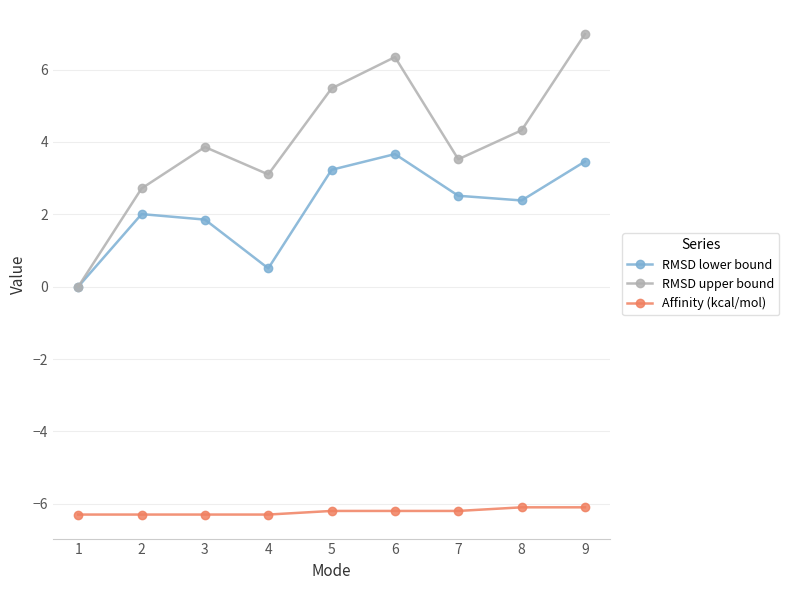

What is the difference between the maximum and second lowest values in the RMSD upper bound series?

4.3